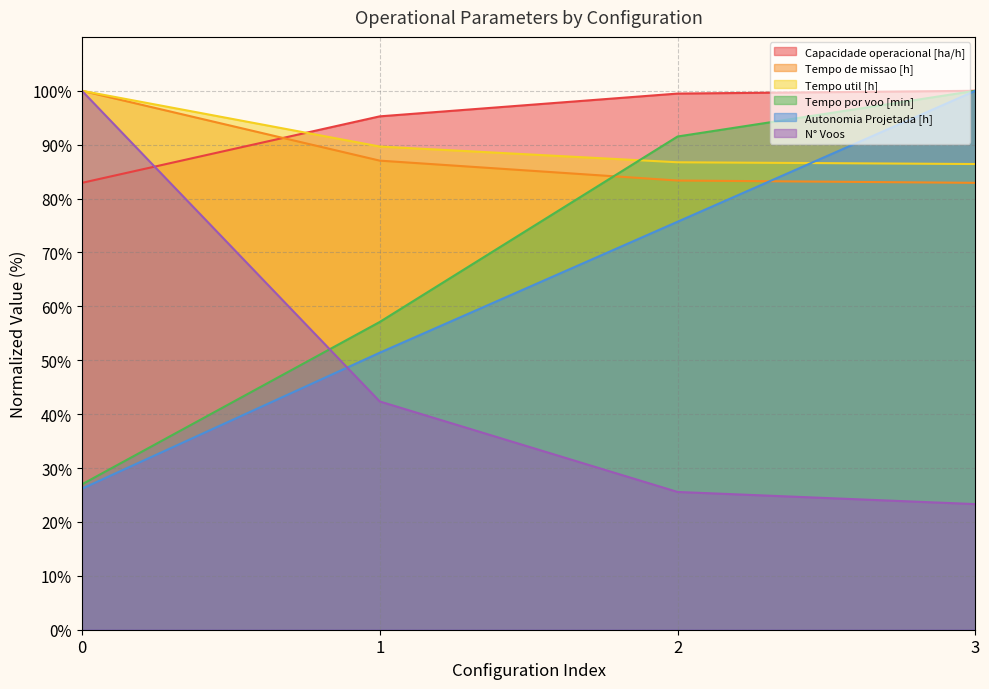

Which series has the largest total across all categories?

Capacidade operacional [ha/h]